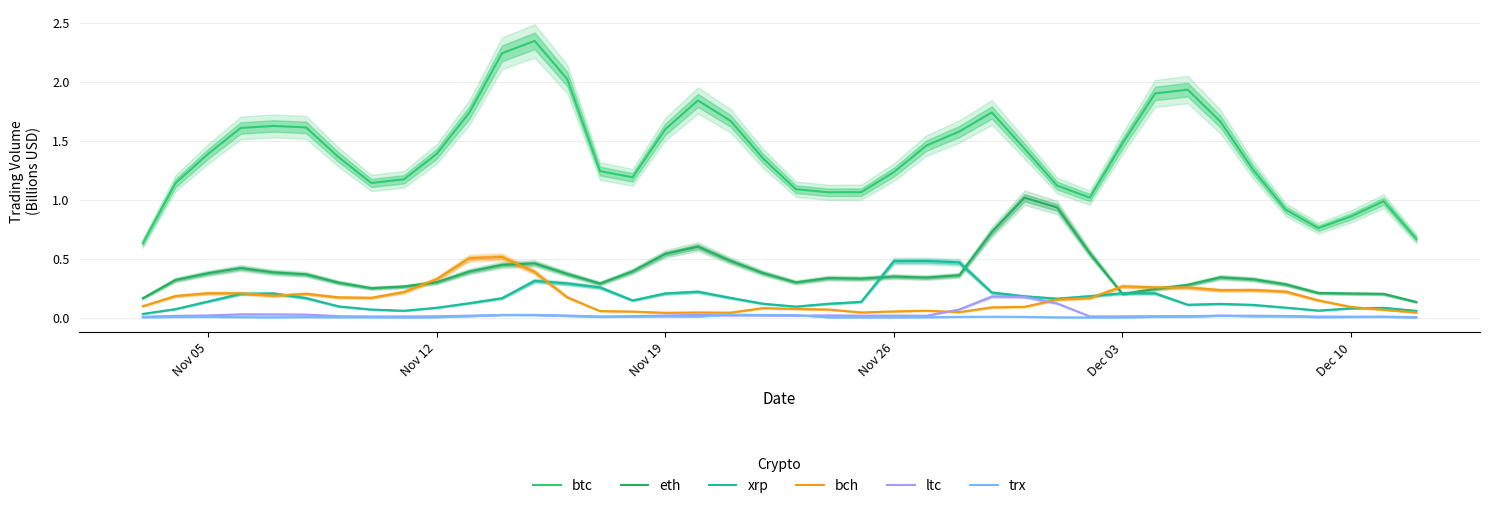

At which label is xrp closest to 0?

Nov 05